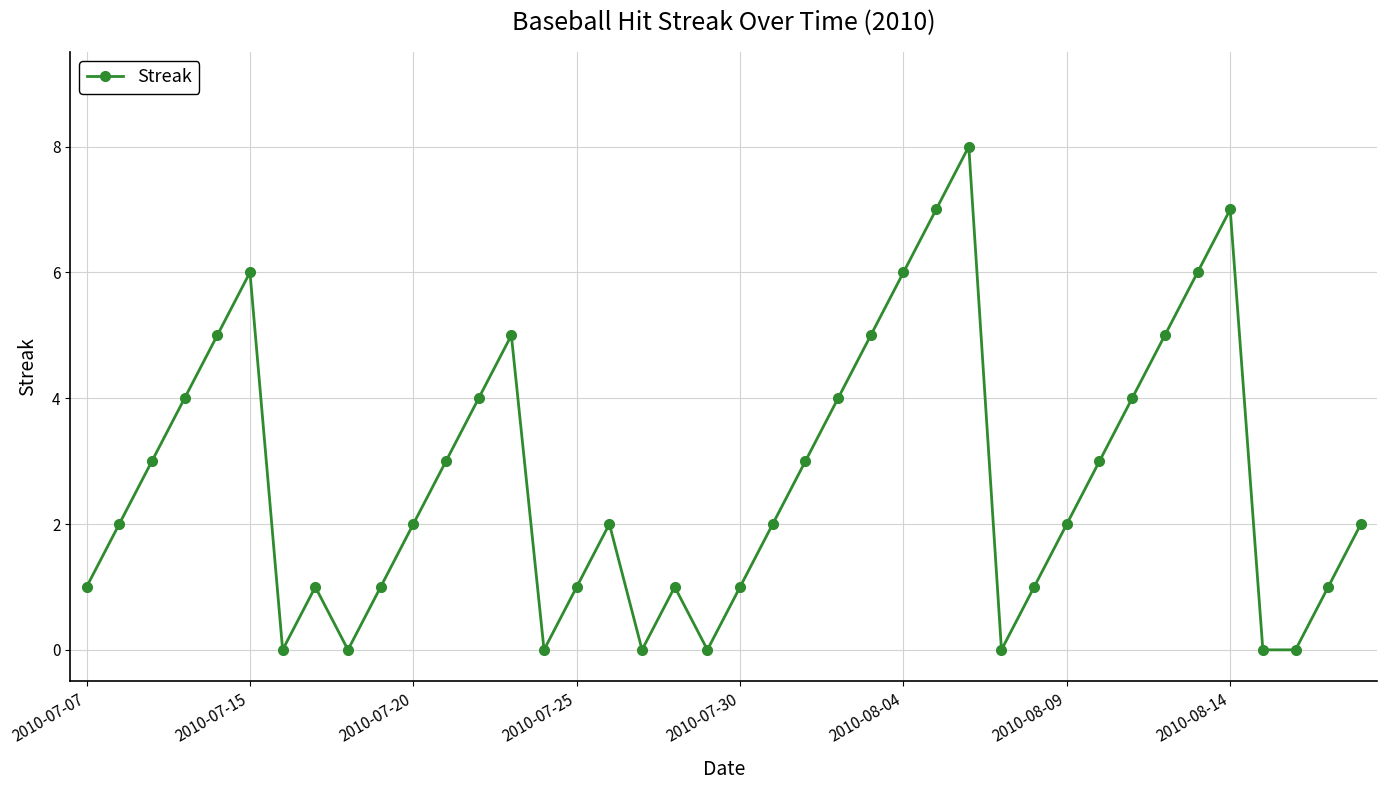

What is the sum of all values?

108